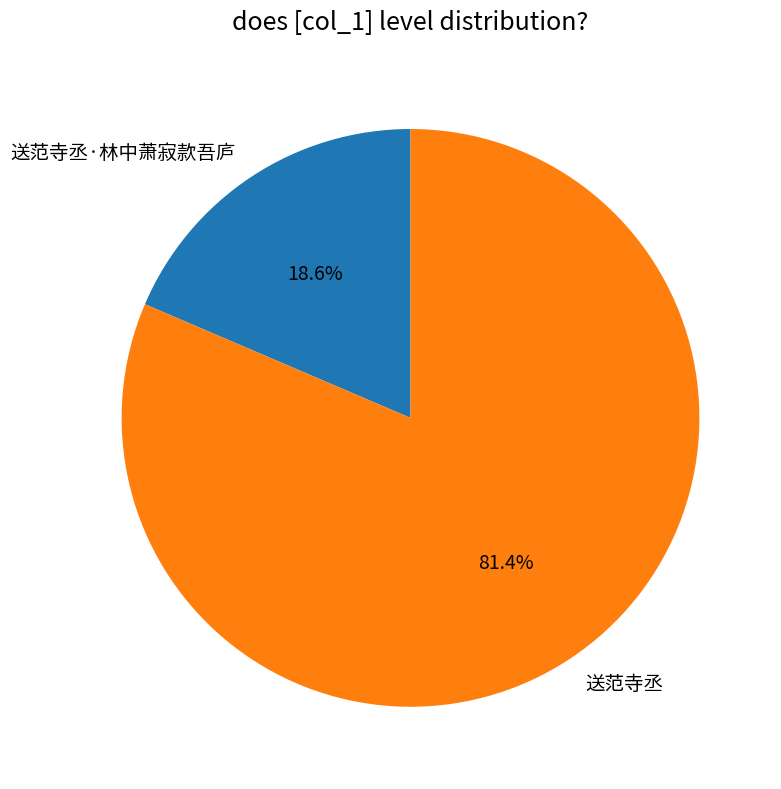

The 送范寺丞 slice represents 81% of the pie. True or false?

True